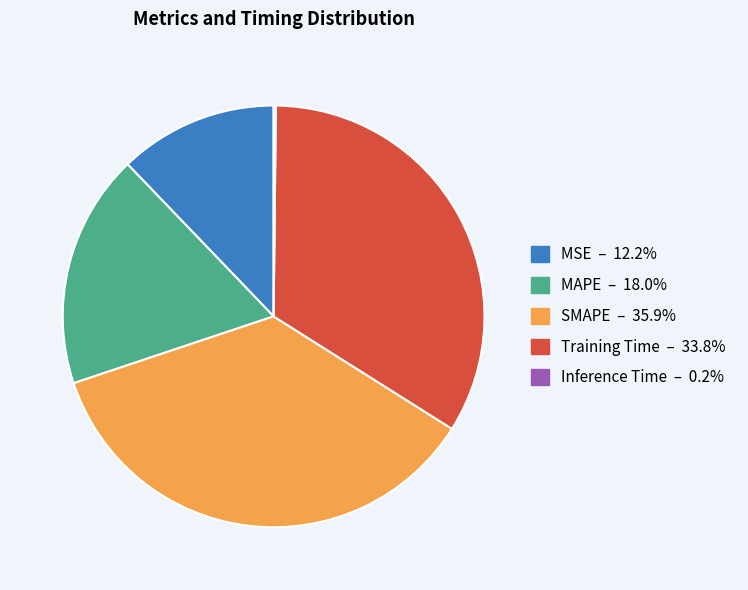

Is there any slice that represents more than half of the pie?

No